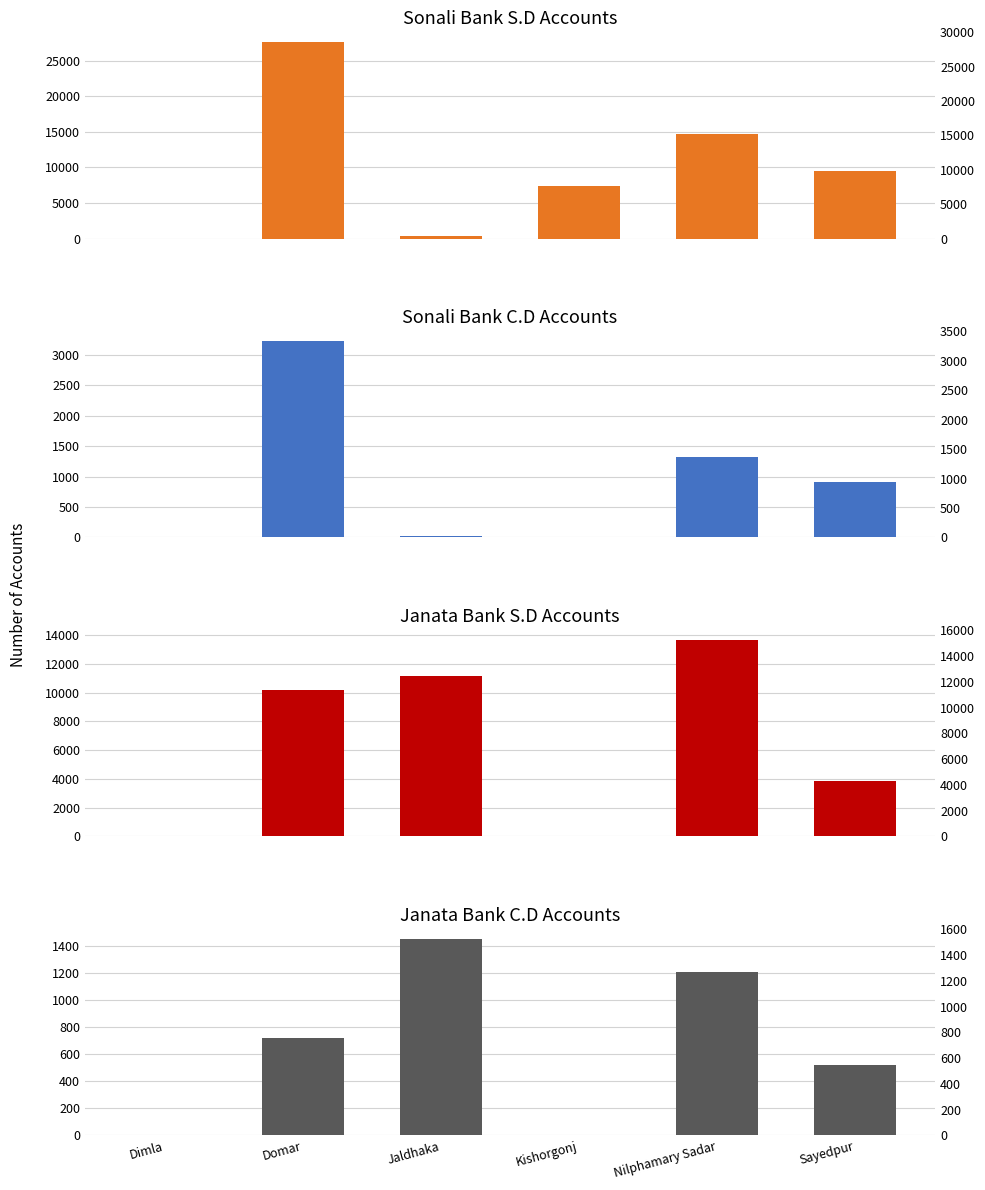

True or false: Sonali Bank C.D has a value of 34 at Jaldhaka.

False